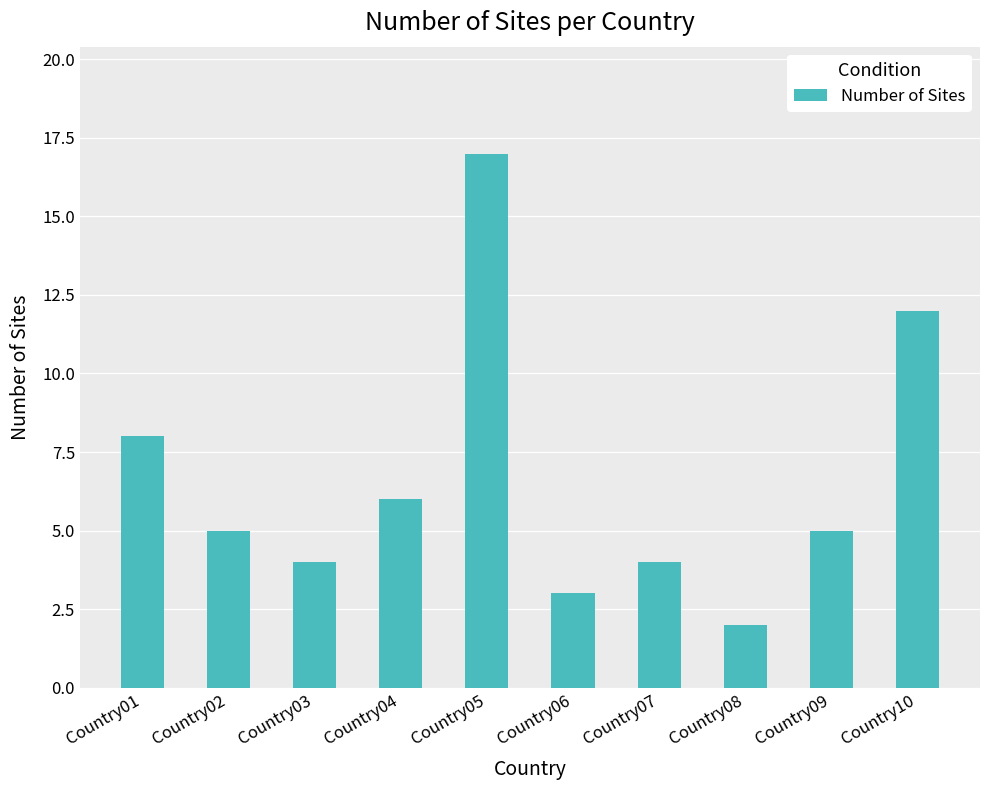

What is the maximum value shown in the chart?

17